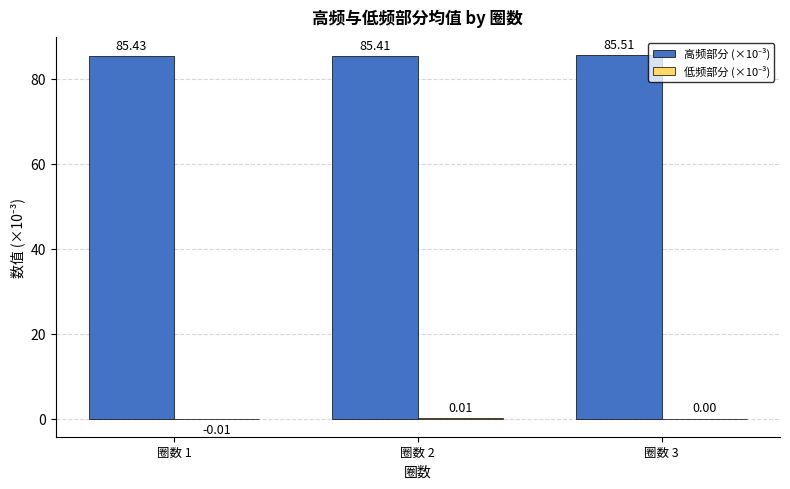

At which category is the sum across all series the highest?

圈数 3